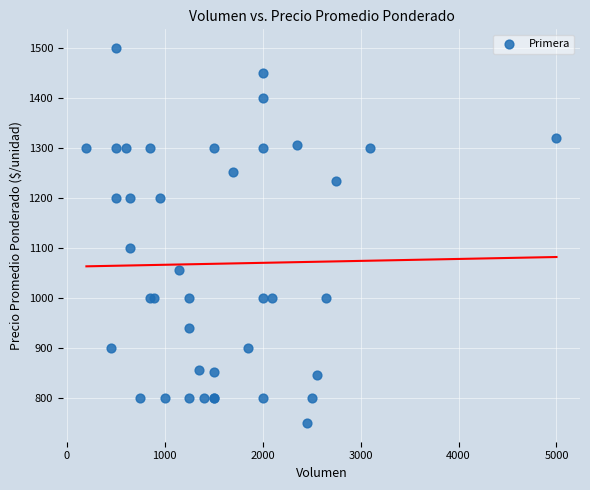

What Y value in the scatter plot is closest to 1125?

1100